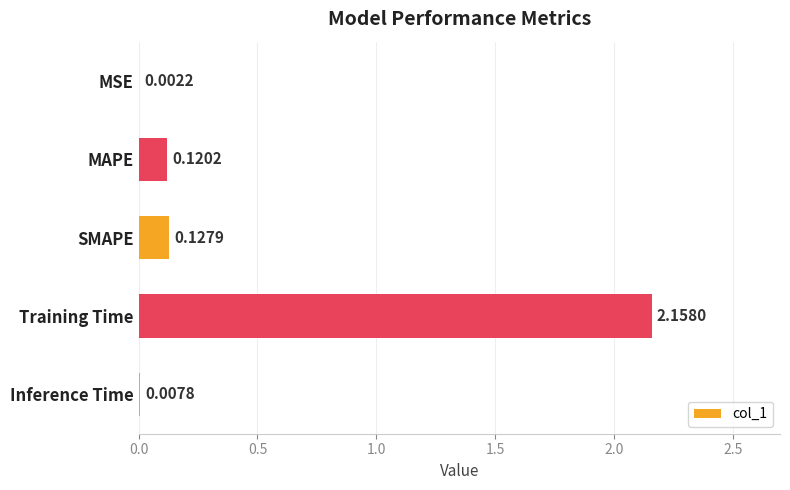

What is the sum of all values?

2.4